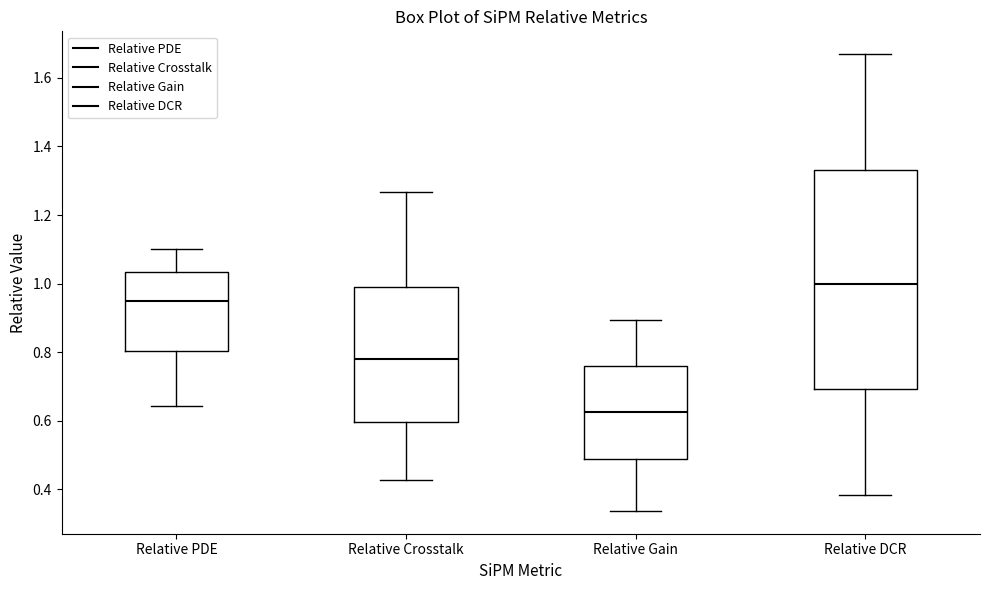

Where is the lower edge of the box for Relative Gain on the y-axis? The values are not printed on the chart, so give them approximately, as read against the axis.

0.48